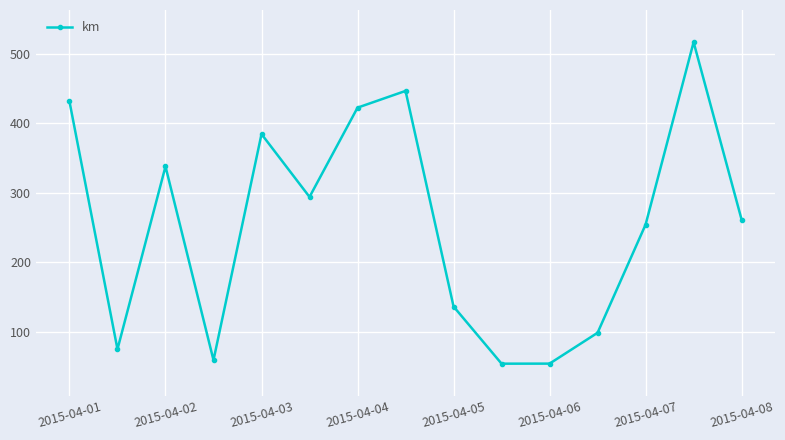

What is the sum of all values?

3827.7